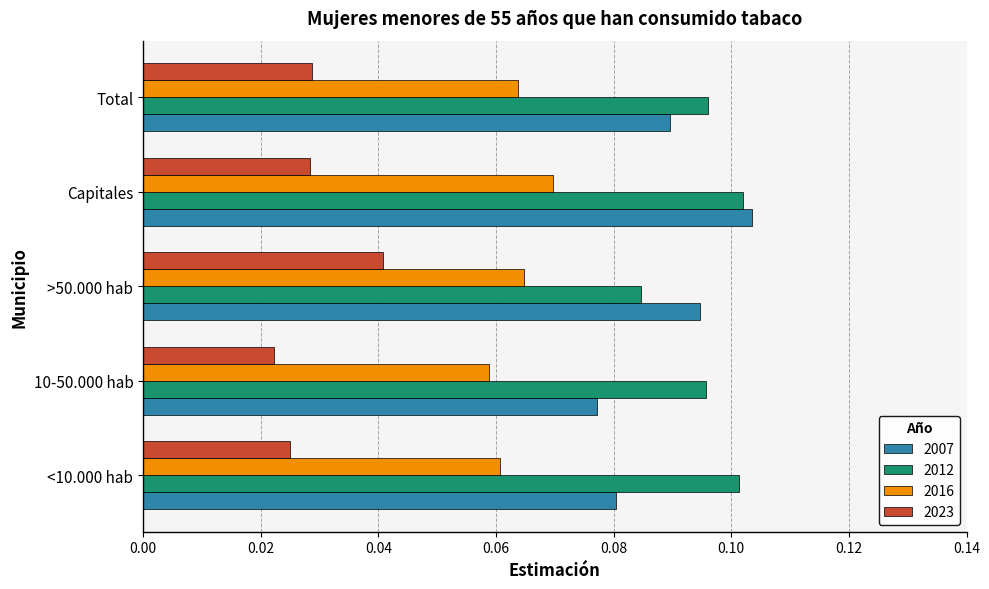

True or false: 2016 has a value of 0.0 at Total.

False